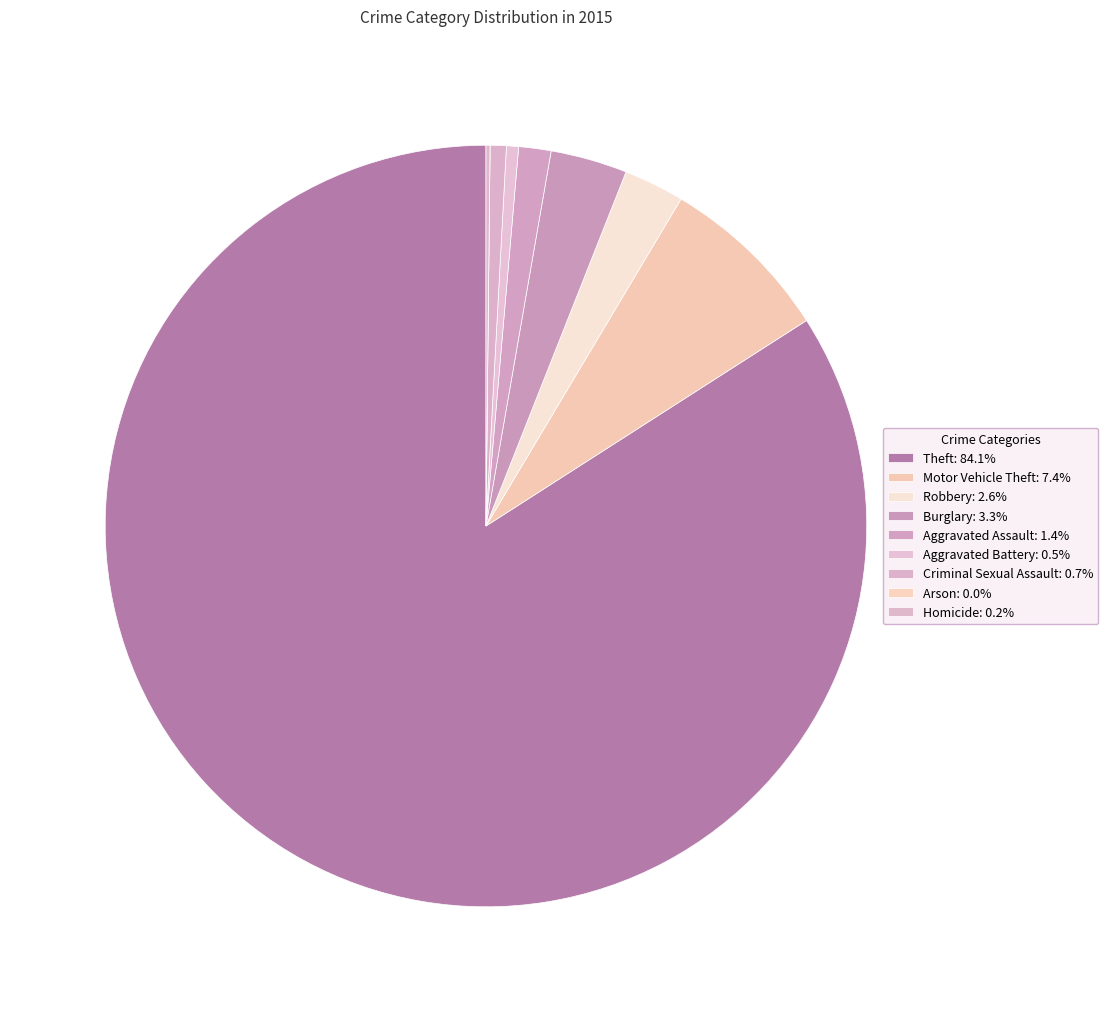

What is the change in value from Burglary to Arson?

-19